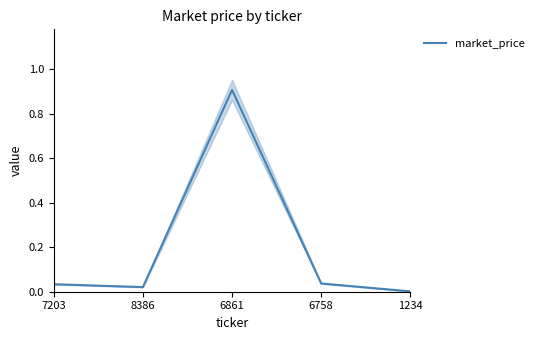

Which has a higher value, 6861 or 7203?

6861